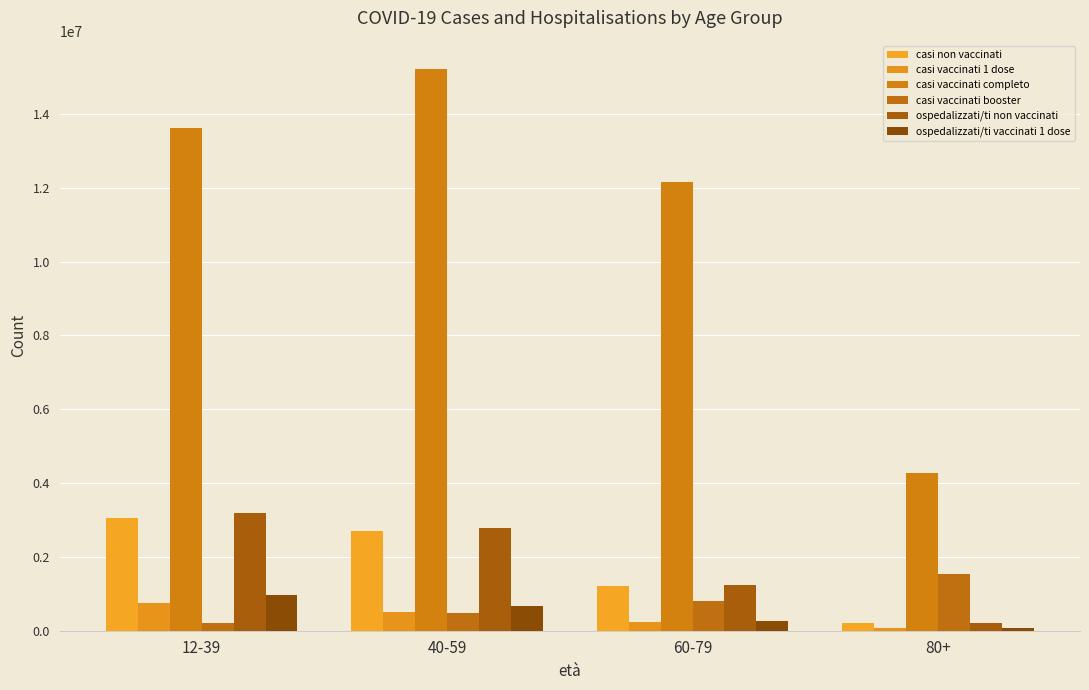

What is the difference between the ospedalizzati/ti vaccinati 1 dose values at 40-59 and 12-39?

288410